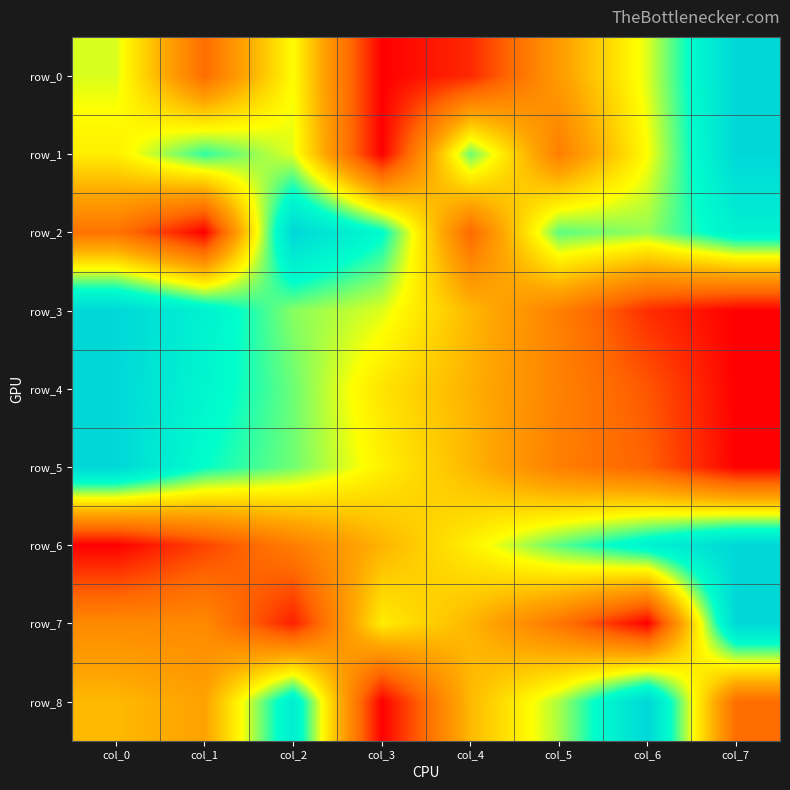

Reading right to left, extract all data points from this chart.

row_0: 1.0	0.6	0.4	0.1	0.0	0.6	0.2	0.6
row_1: 1.0	0.6	0.3	0.7	0.0	0.6	0.8	0.6
row_2: 0.9	0.7	0.7	0.2	0.8	1.0	0.0	0.2
row_3: 0.0	0.1	0.3	0.4	0.6	0.7	0.9	1.0
row_4: 0.0	0.2	0.3	0.4	0.5	0.7	0.8	1.0
row_5: 0.0	0.2	0.3	0.4	0.6	0.7	0.8	1.0
row_6: 1.0	0.9	0.7	0.6	0.4	0.3	0.1	0.0
row_7: 1.0	0.0	0.3	0.4	0.6	0.1	0.3	0.3
row_8: 0.2	1.0	0.7	0.4	0.0	0.9	0.4	0.4